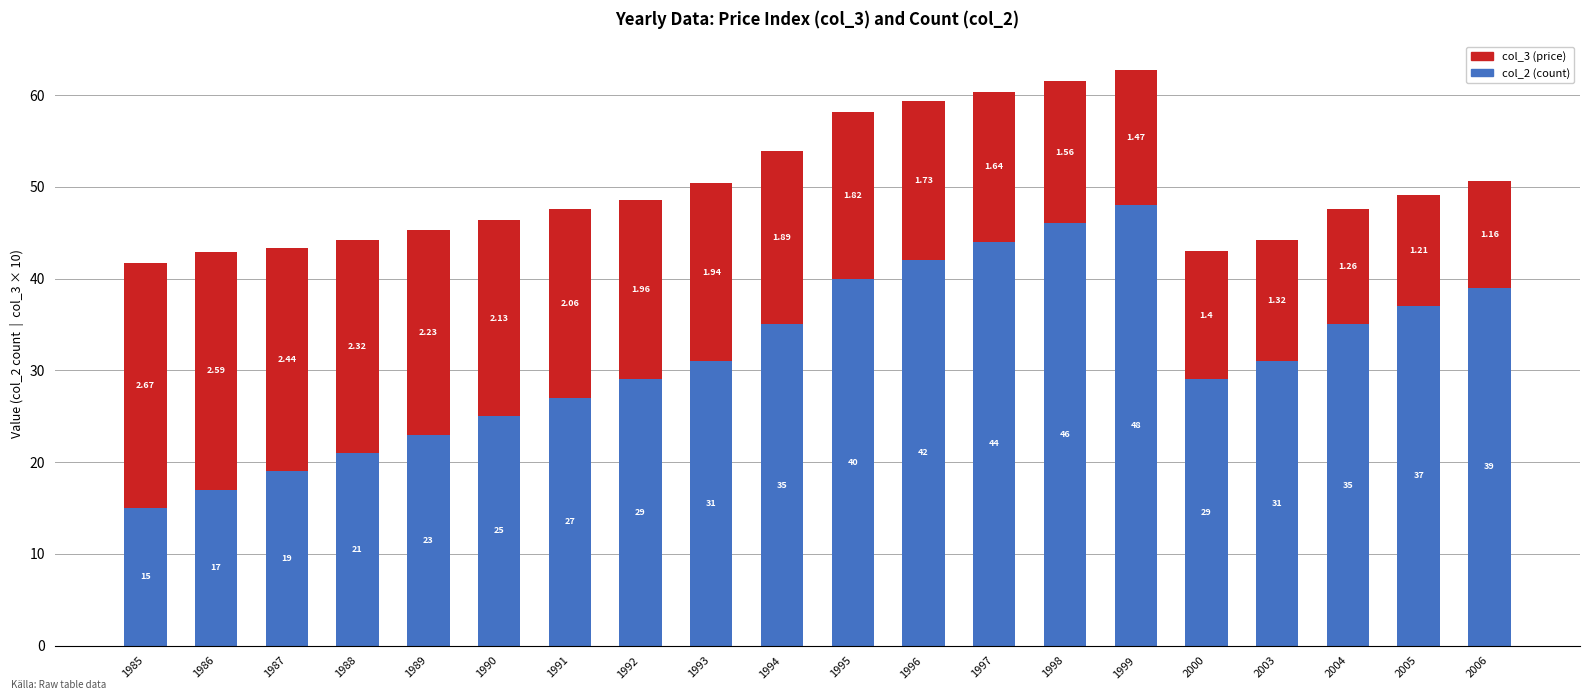

What are all the series names shown in the legend?

col_3 (price), col_2 (count)